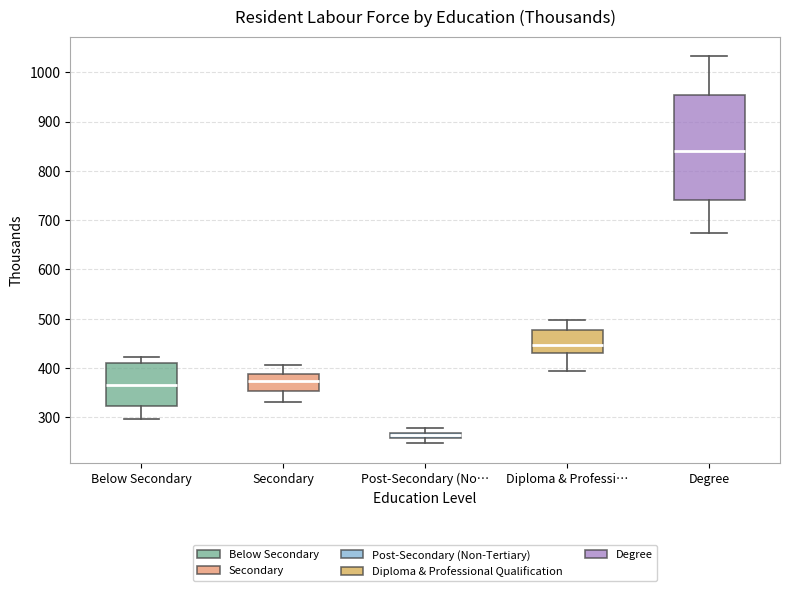

Which box is the tallest, from its lower edge to its upper edge?

Degree